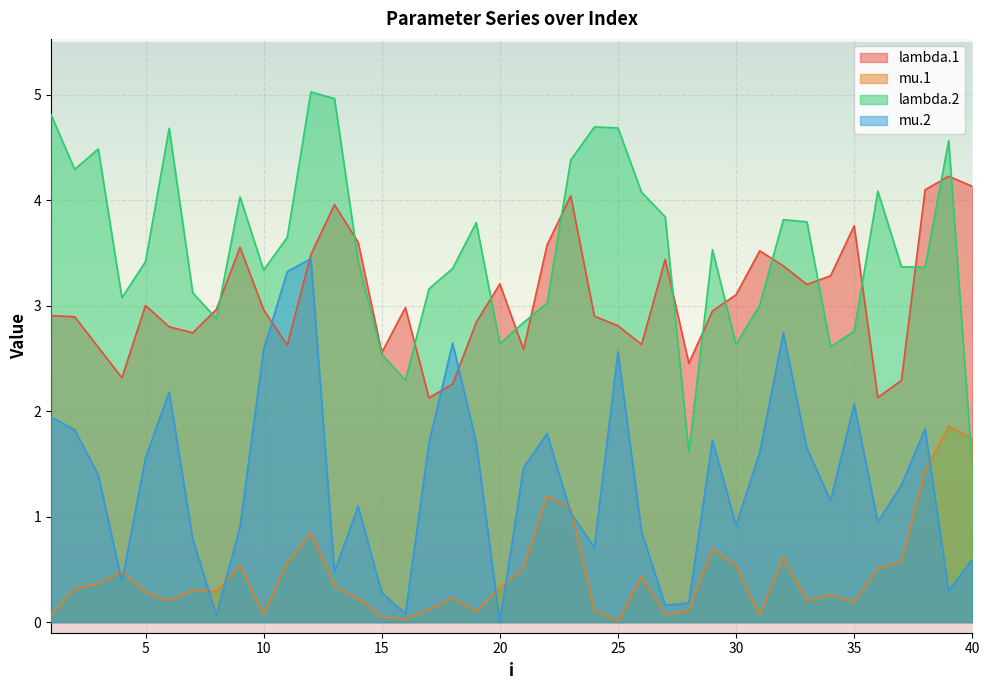

What is the total value across all series at 32?

10.5